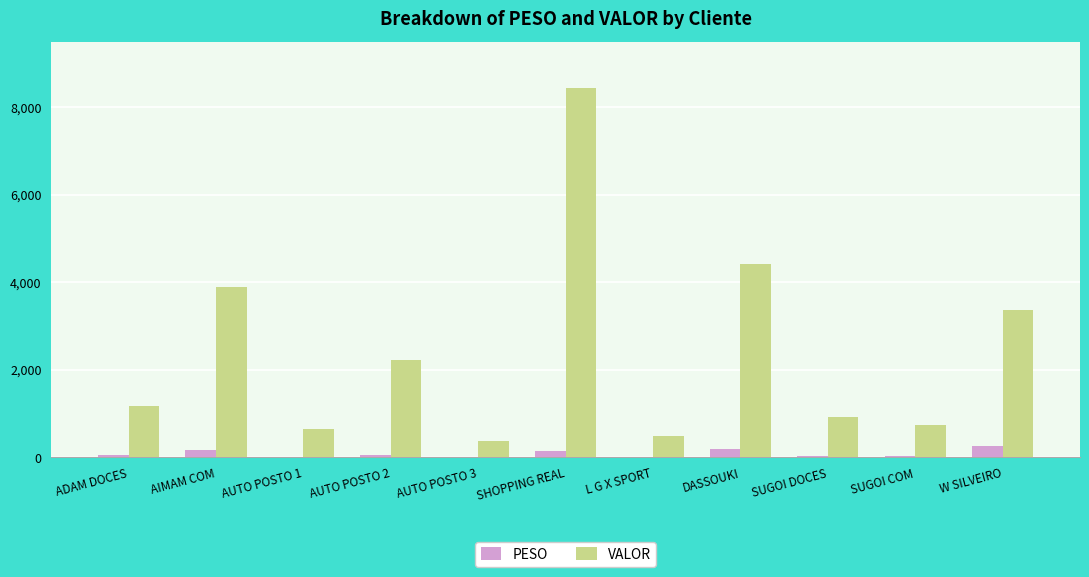

What is the sum of all VALOR values?

26697.2